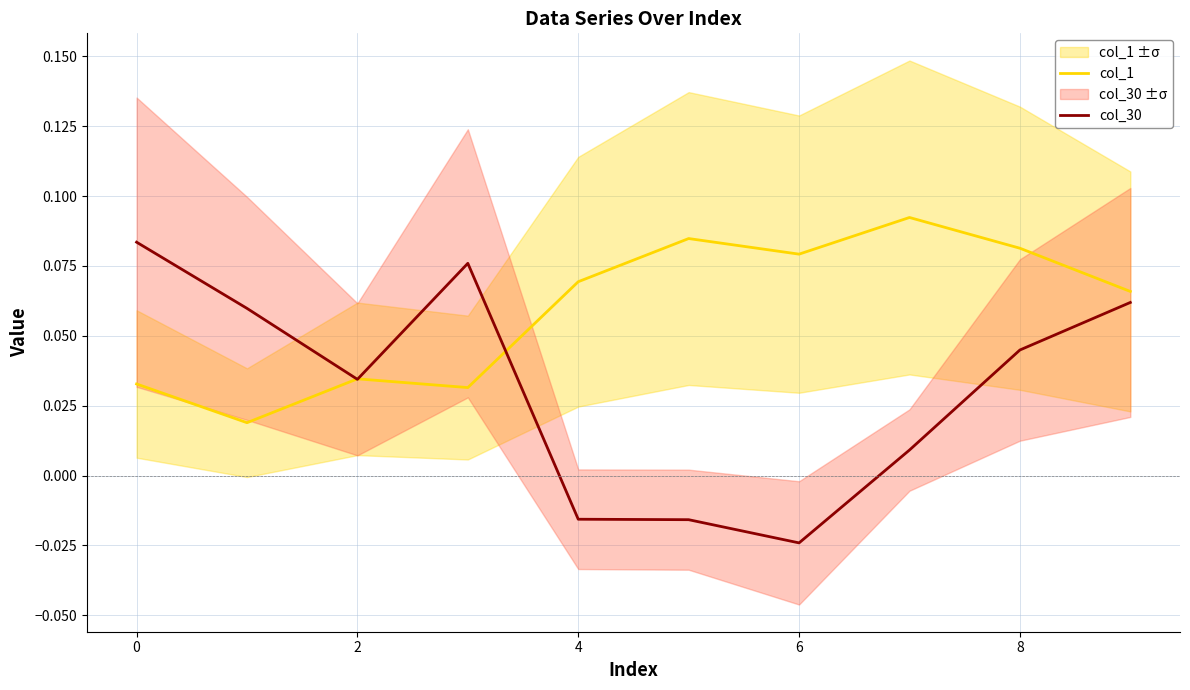

At how many categories does at least one series exceed 0?

10